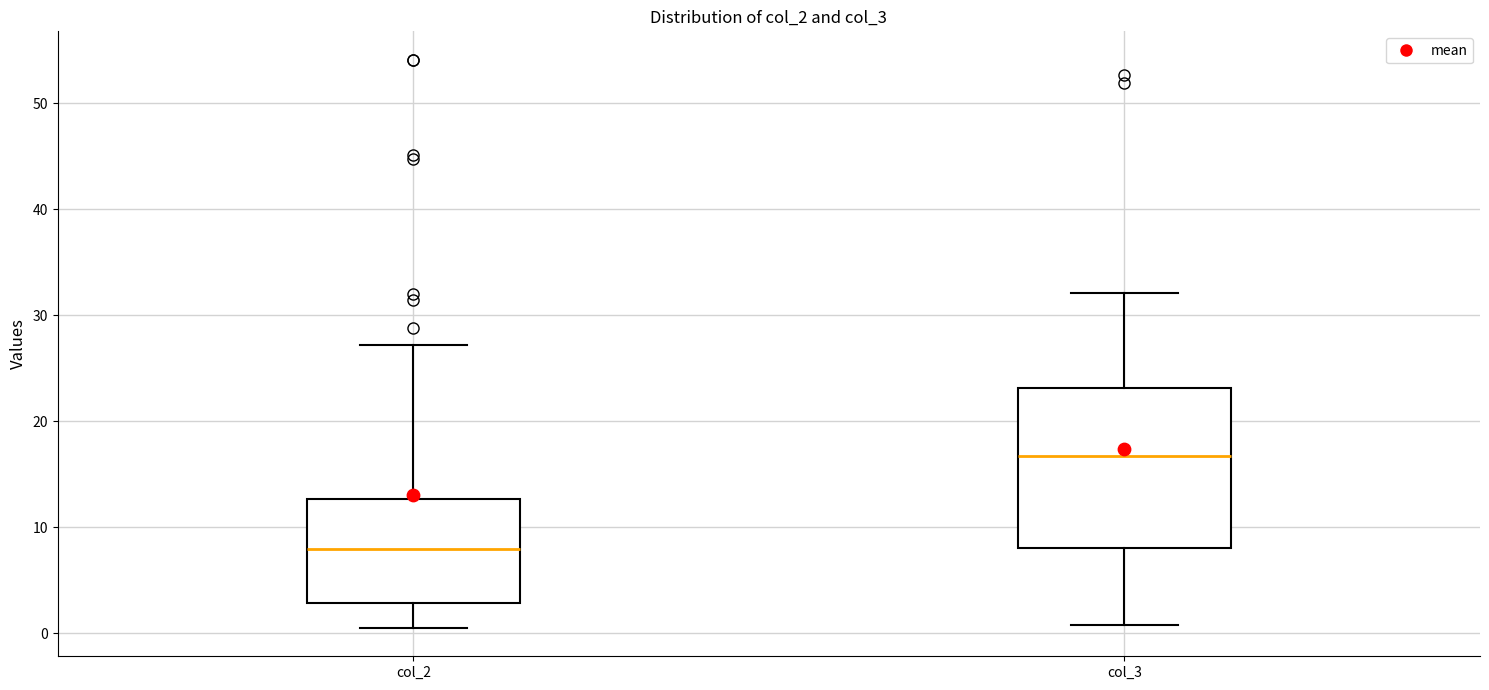

Which box is the tallest, from its lower edge to its upper edge?

col_3